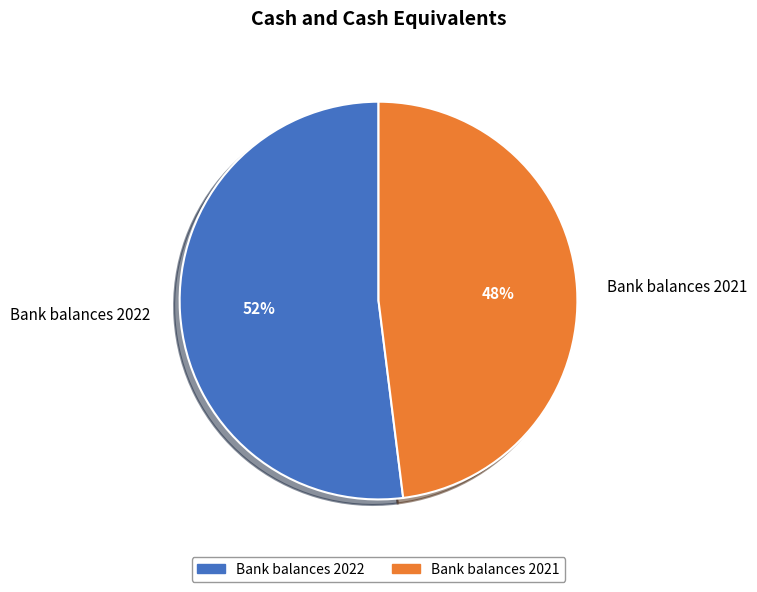

Rank the categories by value from highest to lowest.

Bank balances 2022, Bank balances 2021